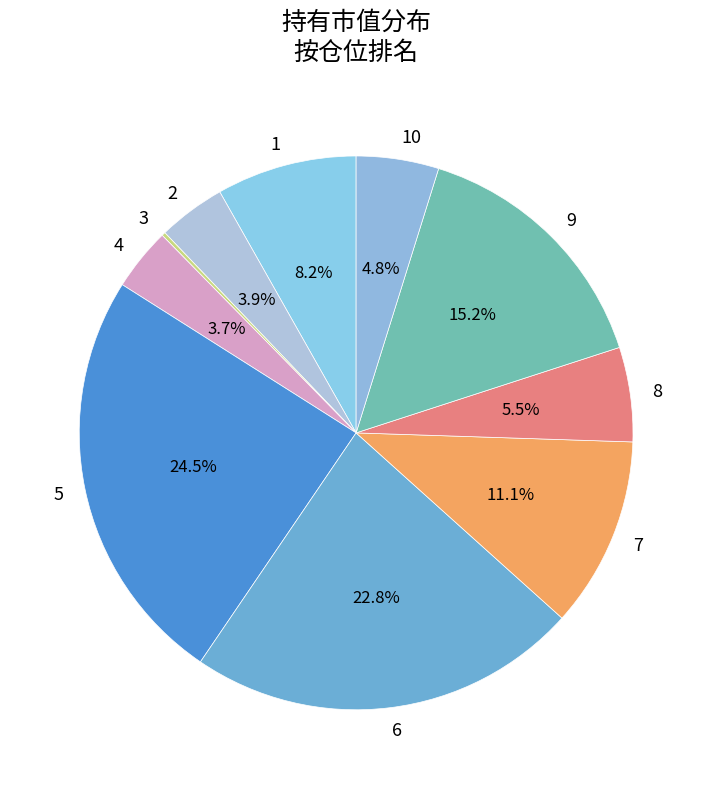

Between 6 and 2, which is larger?

6